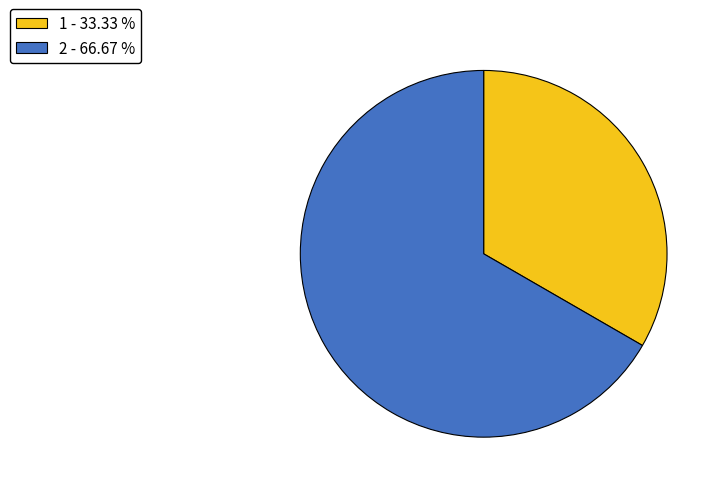

Rank the categories by value from lowest to highest.

1, 2